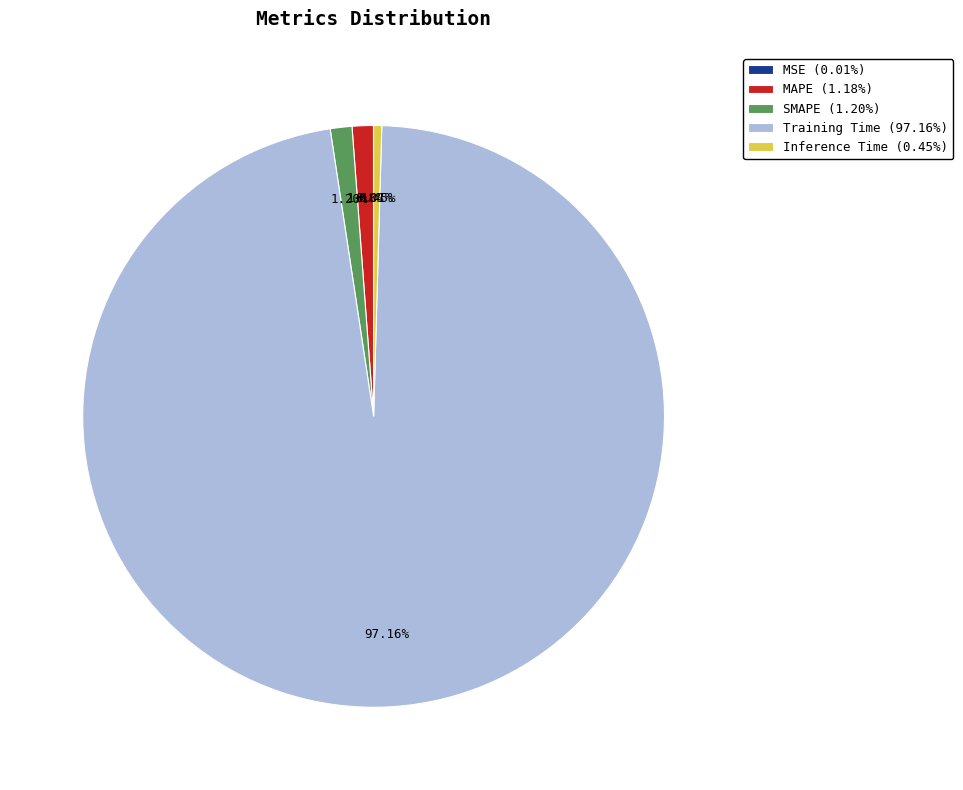

Is the sum of SMAPE (1.20%) and MAPE (1.18%) greater than half?

No